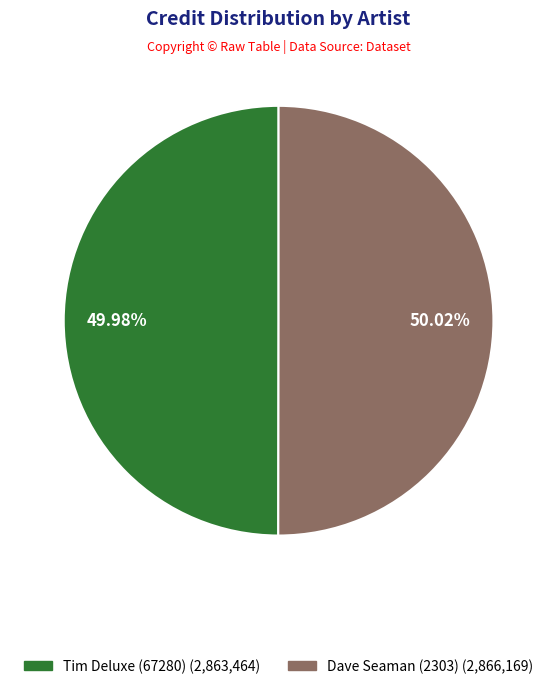

Is the sum of Tim Deluxe (67280) and Dave Seaman (2303) greater than half?

Yes